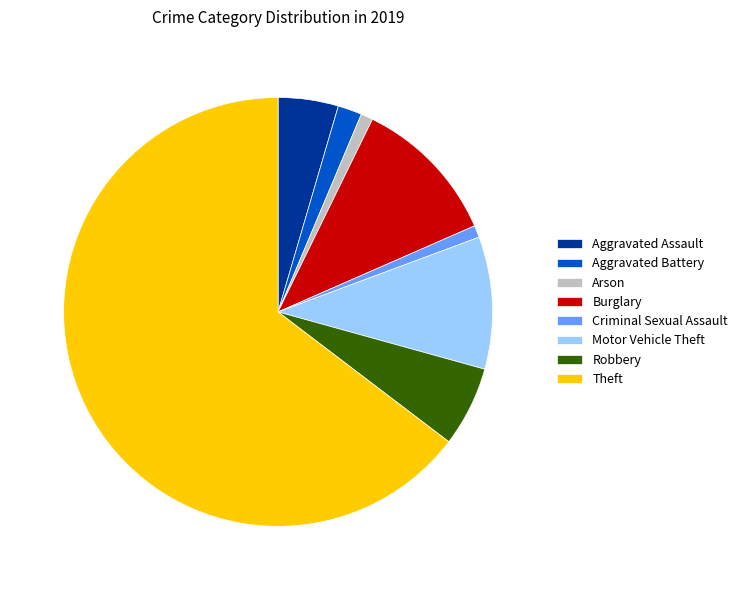

Is it true that Aggravated Assault is 5% of the pie?

True